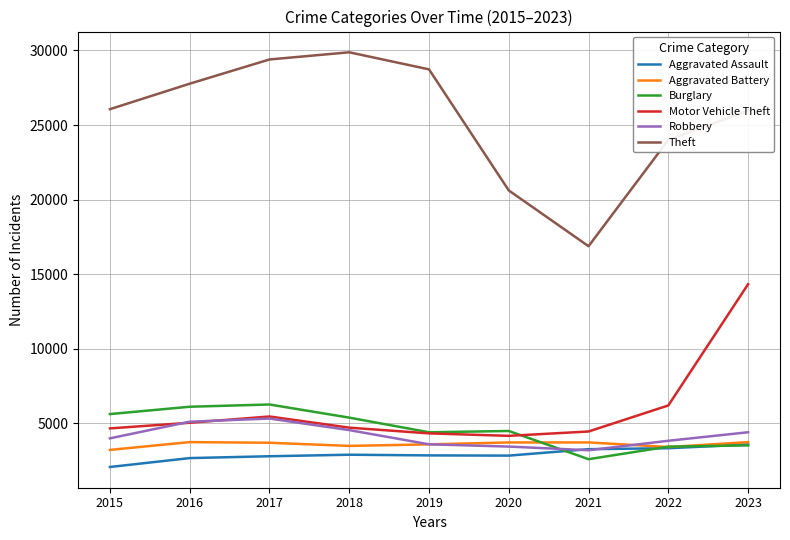

True or false: Burglary and Theft cross at least once.

False